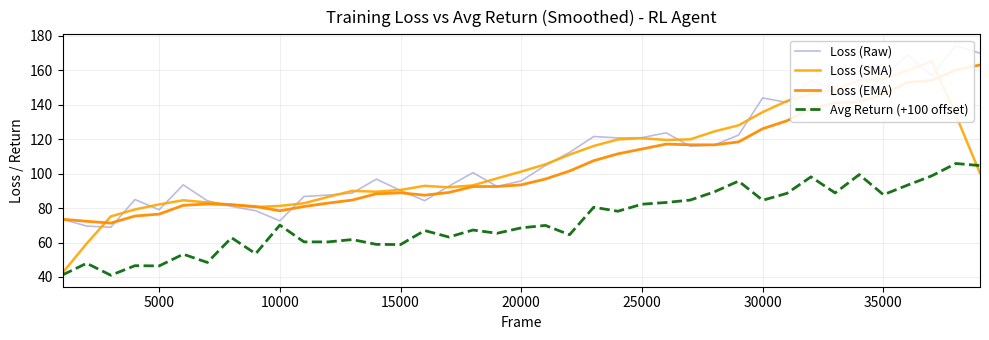

After their last crossing, which series has the higher values: Avg Return (+100 offset) or Loss (SMA)?

Avg Return (+100 offset)